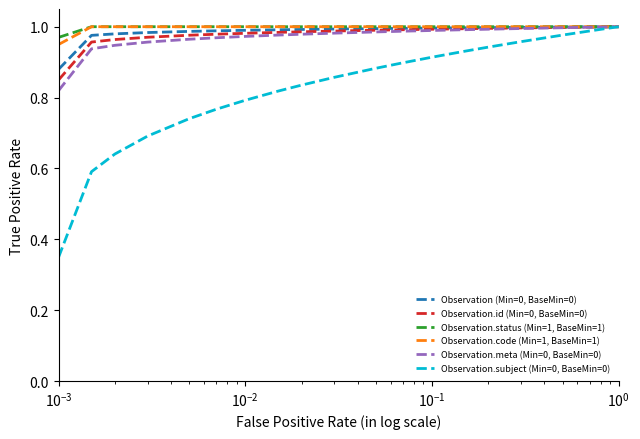

Which series has the largest range (max minus min)?

Observation.subject (Min=0, BaseMin=0)